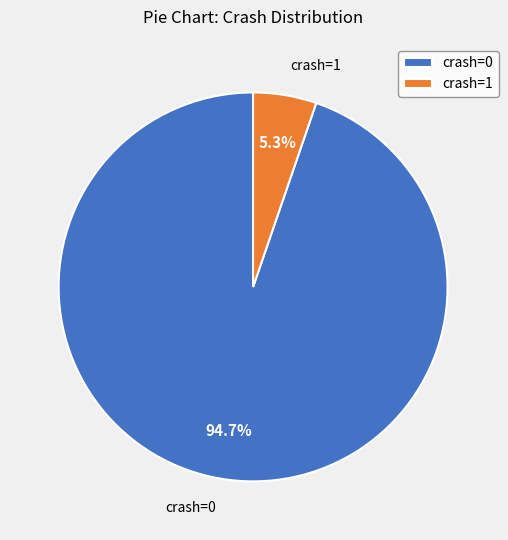

Rank the categories by value from lowest to highest.

crash=1, crash=0